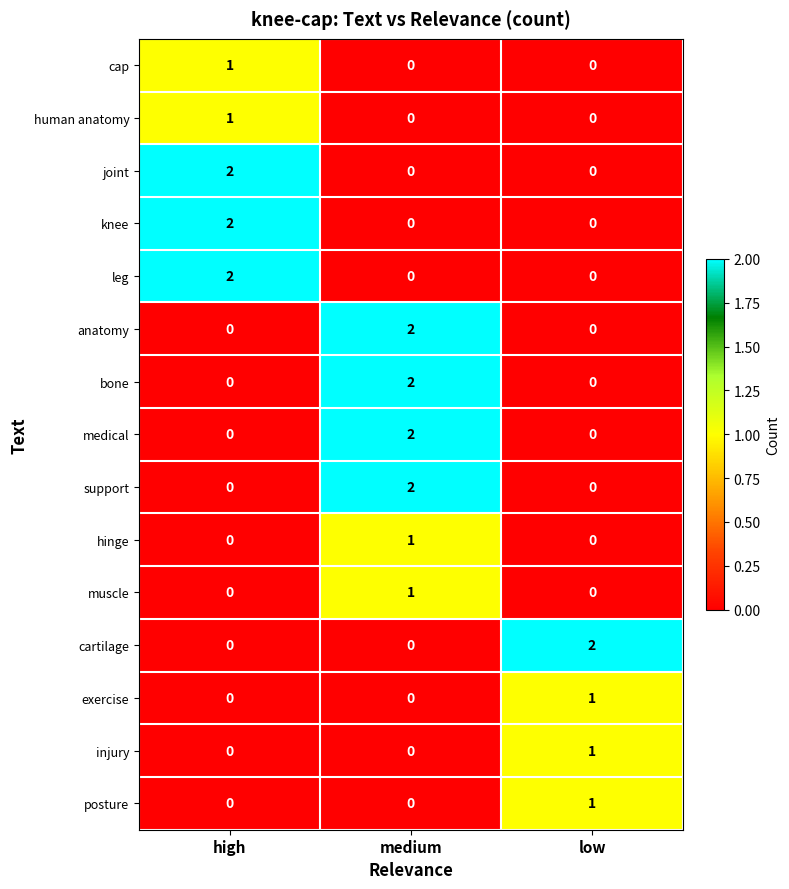

At which label does posture reach its peak?

low